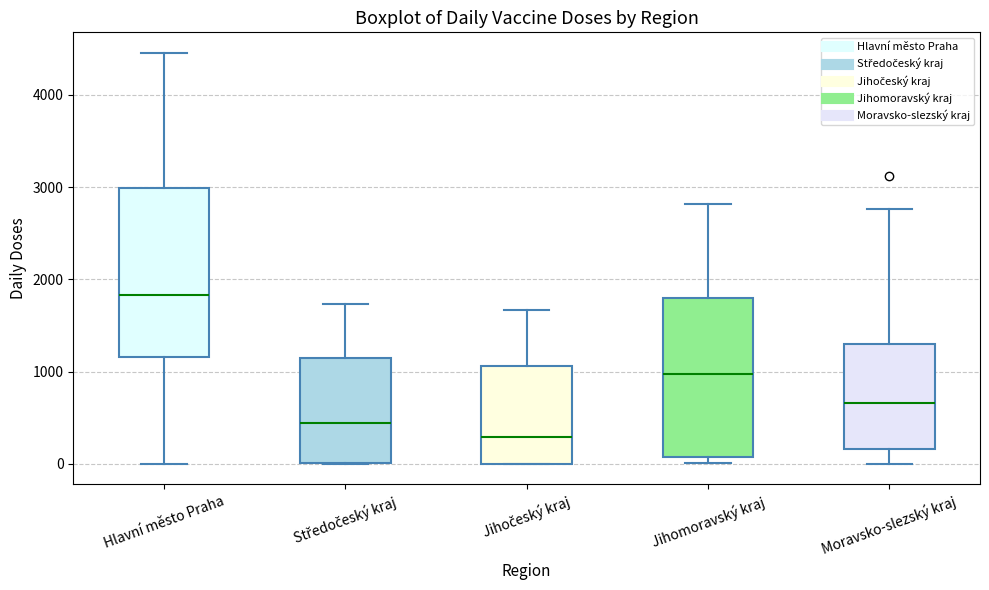

Where is the lower edge of the box for Jihočeský kraj on the y-axis? The values are not printed on the chart, so give them approximately, as read against the axis.

0